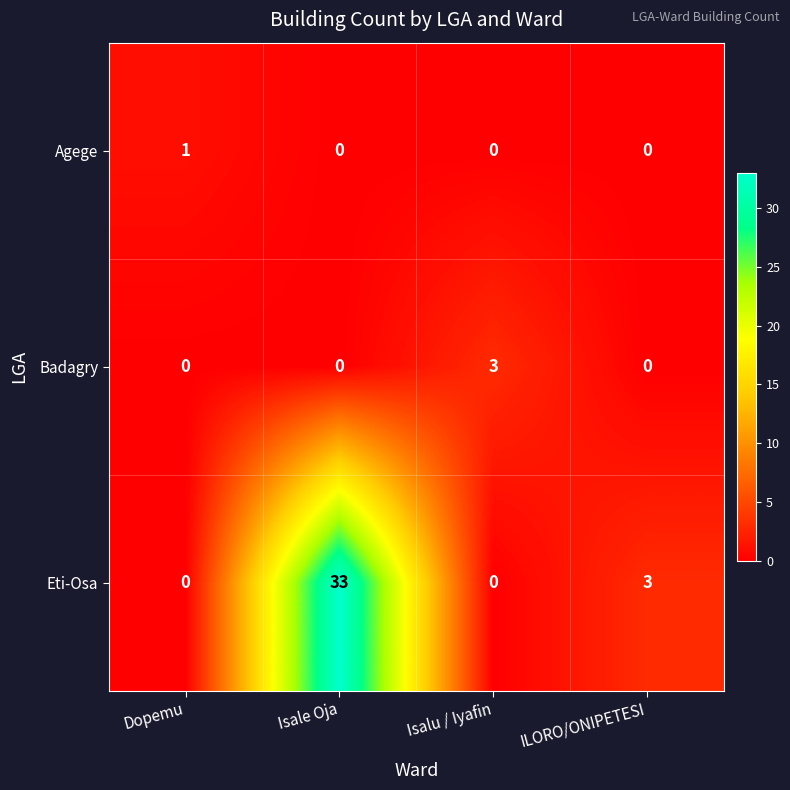

Which series has the widest spread of values?

Eti-Osa